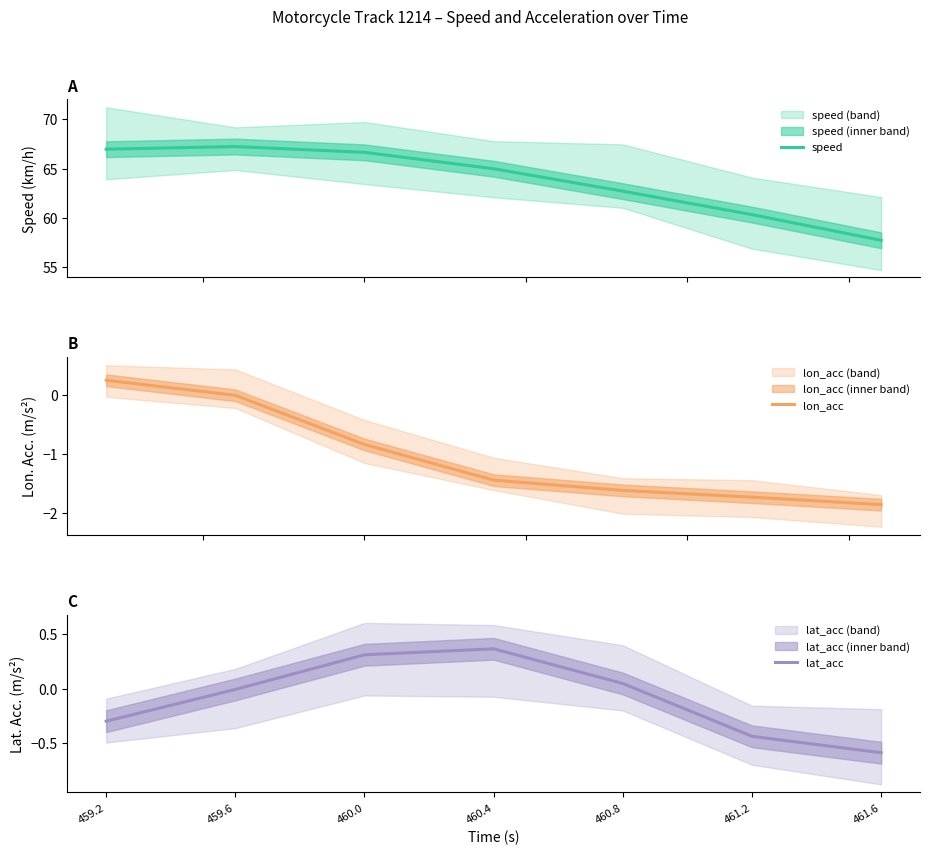

How many lines are shown in the chart?

3